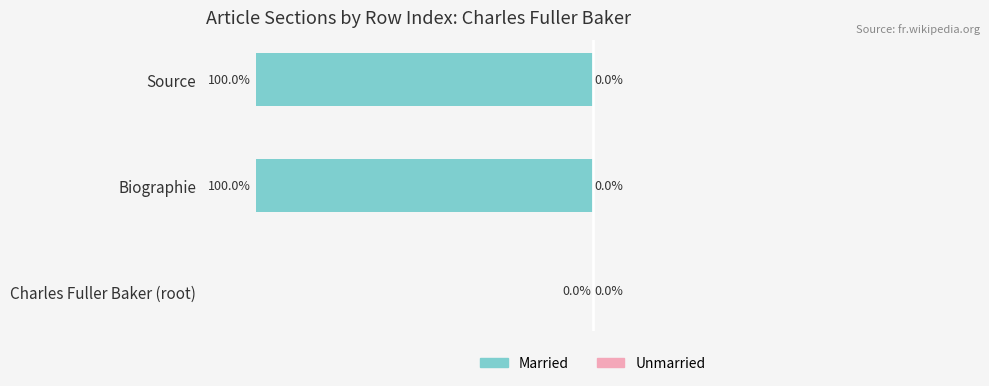

Which category has the highest value across all series?

Charles Fuller Baker (root)